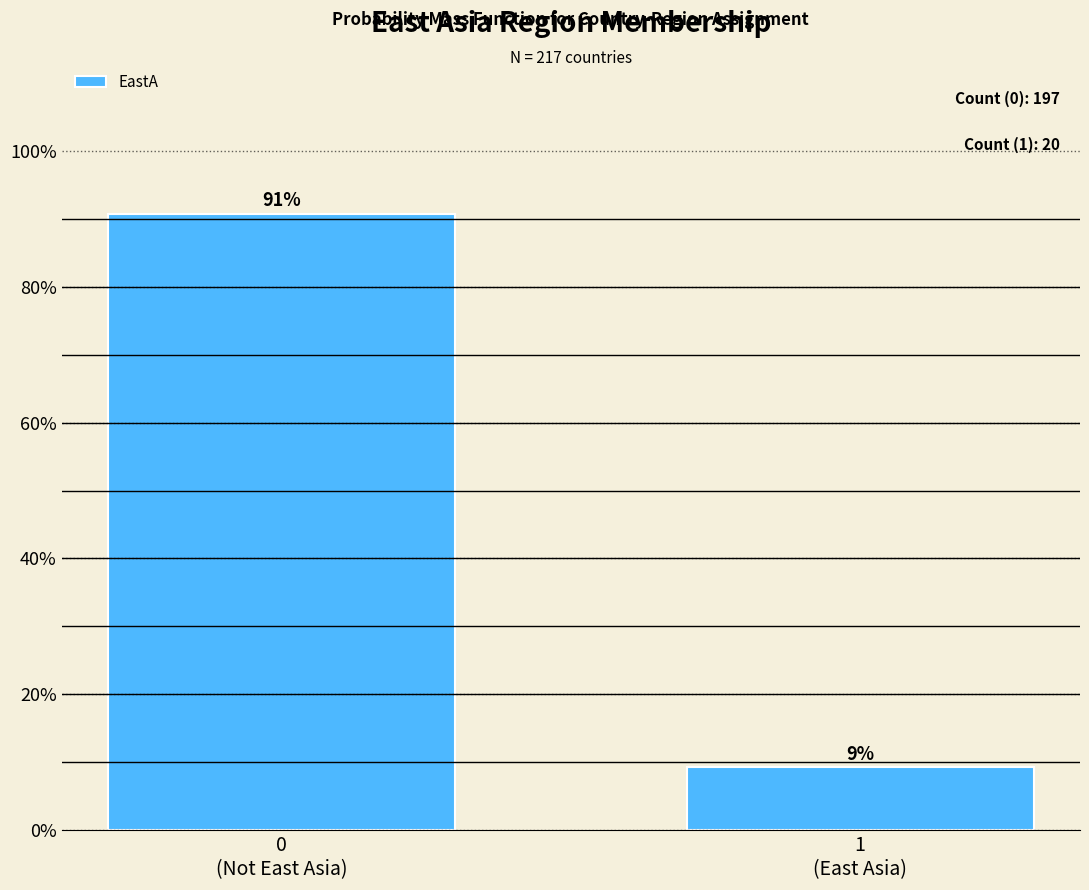

What is the minimum value shown in the chart?

9.2